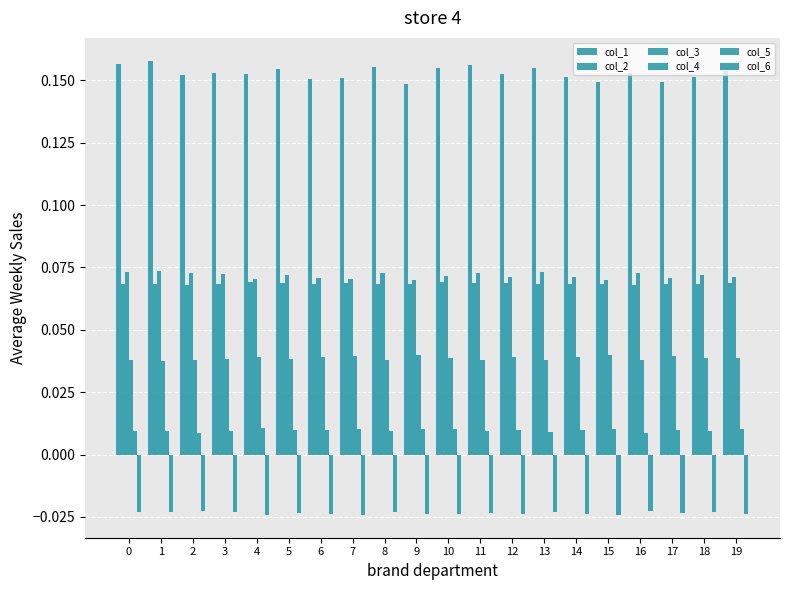

Are the bars horizontal?

No